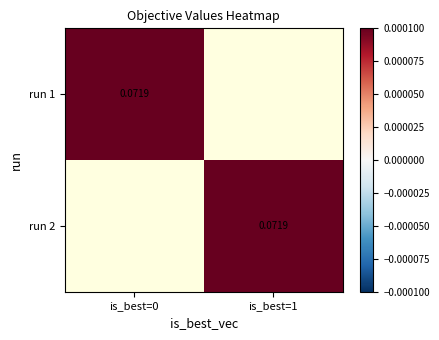

What is the greatest value displayed?

0.1